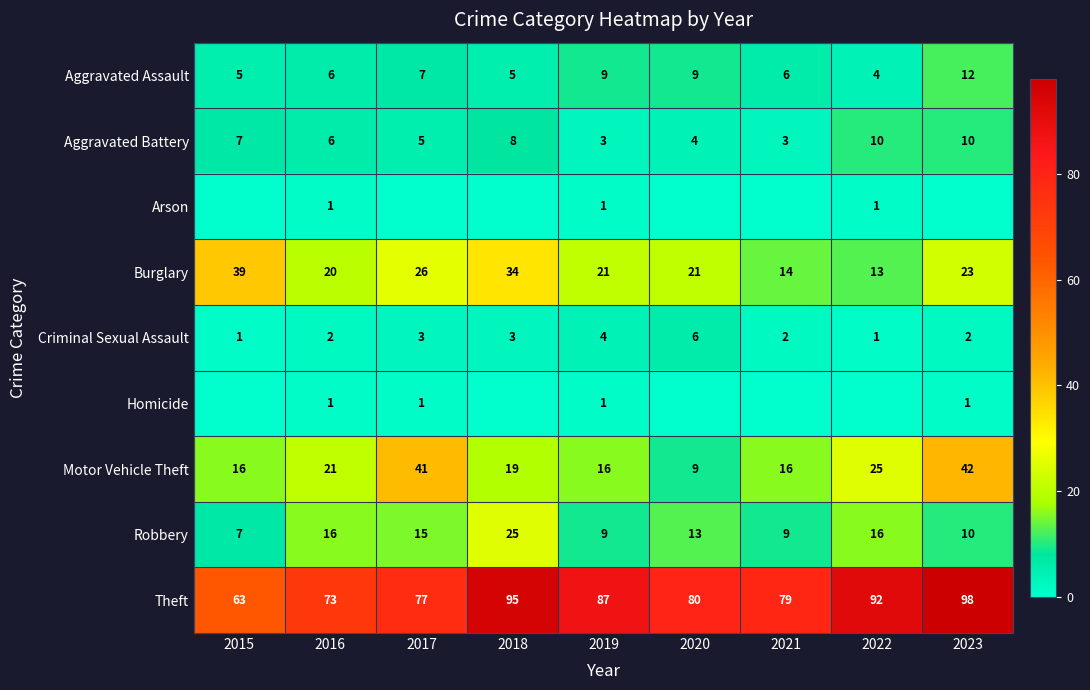

How many series are shown in this chart?

9